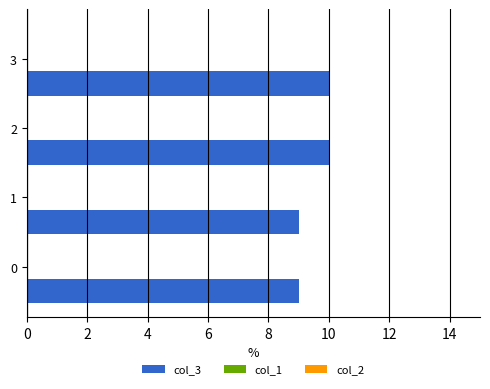

Reading bottom to top, transcribe all the data shown in this chart.

9	9	10	10